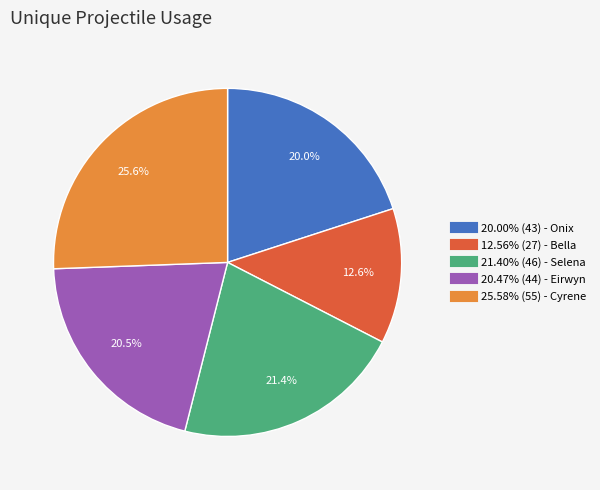

To the nearest percent, what is the difference between the largest and smallest slice percentages?

13%